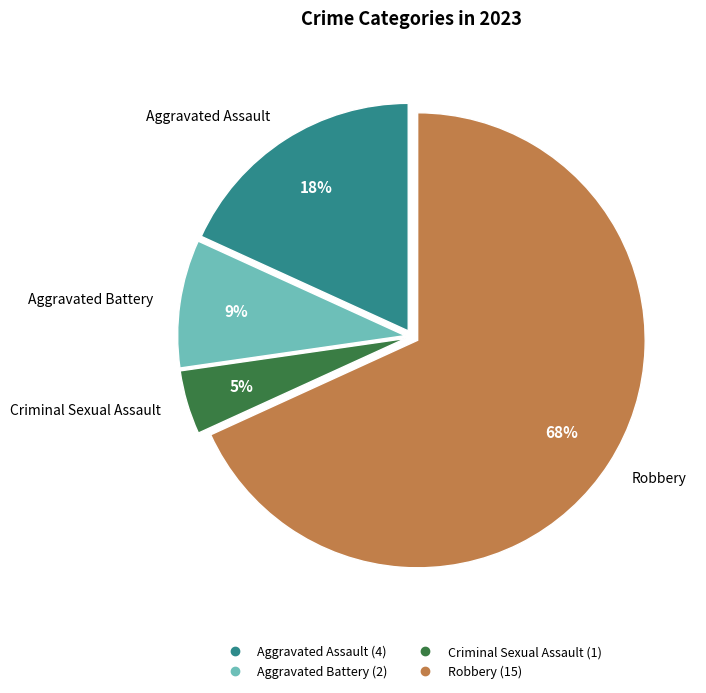

Count the number of slices in the pie.

4